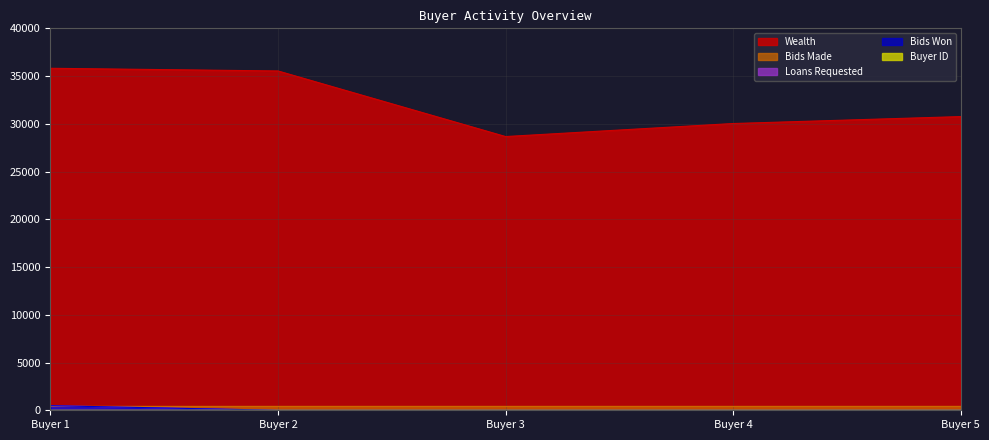

What is the maximum value shown in the chart?

35817